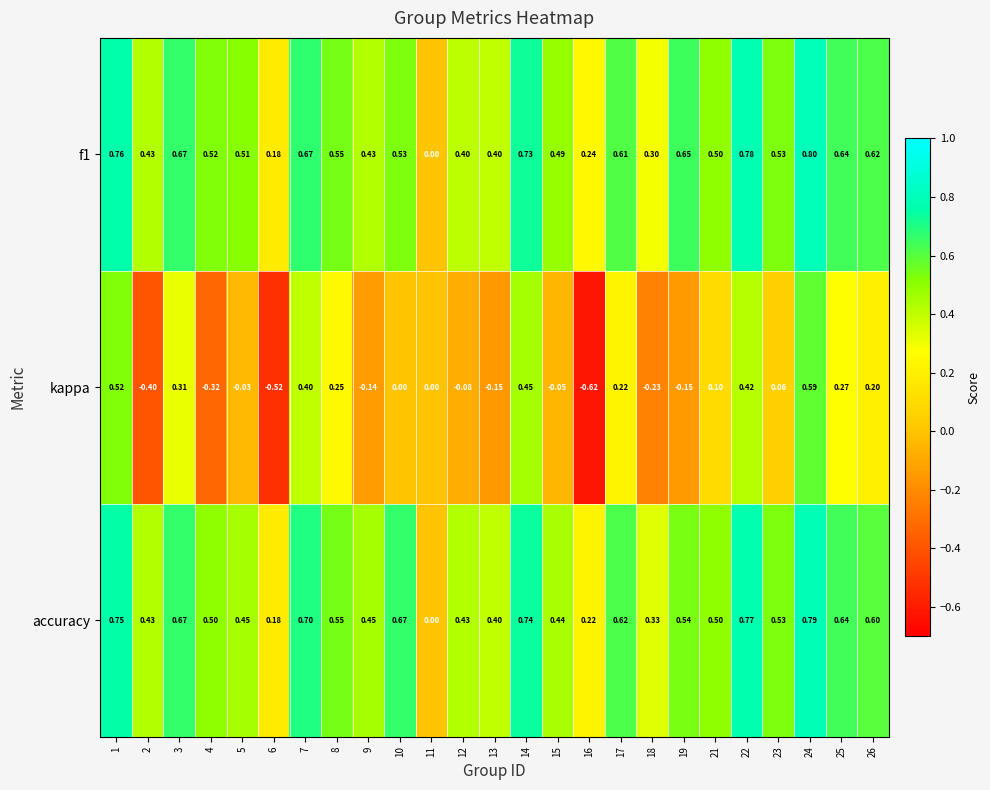

Count the number of categories in the chart.

25